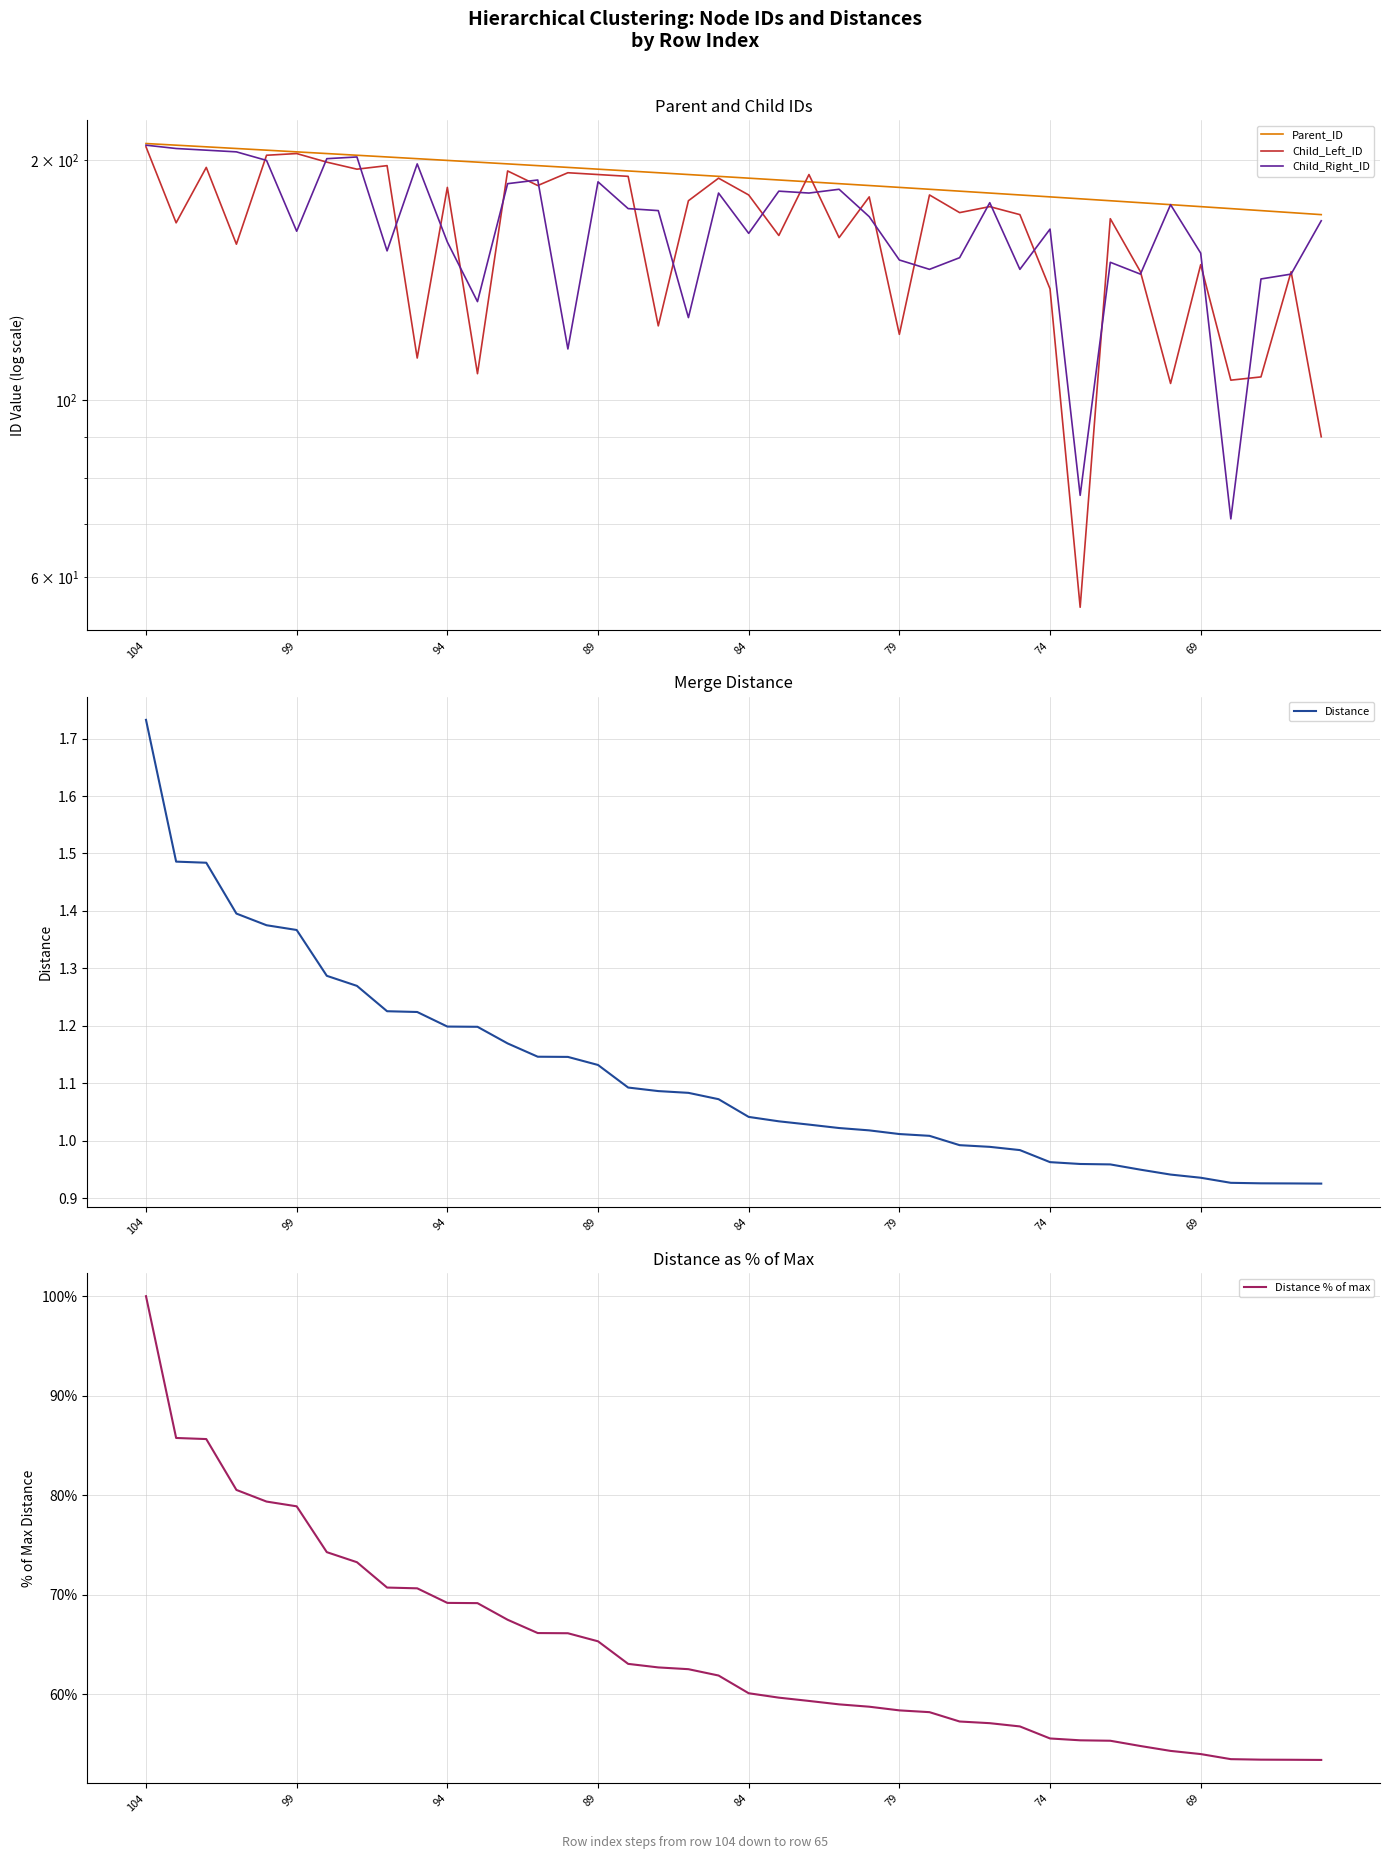

Which category has the highest value in the Distance series?

104